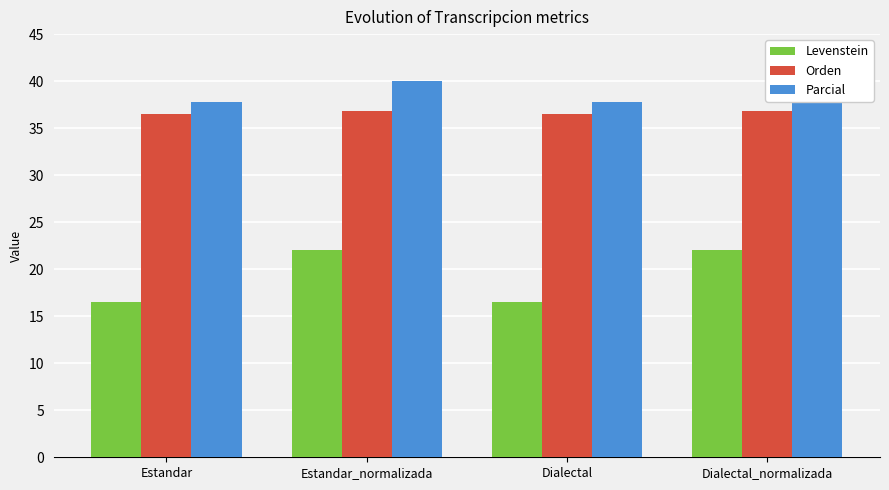

What is the difference between the second highest and second lowest values in the Orden series?

0.3